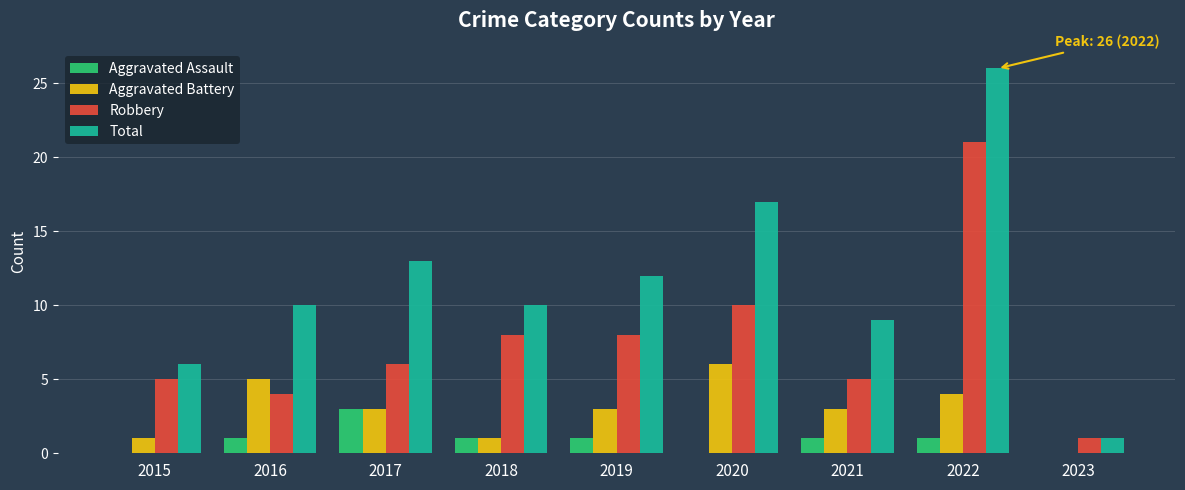

How many categories are shown in the chart?

9